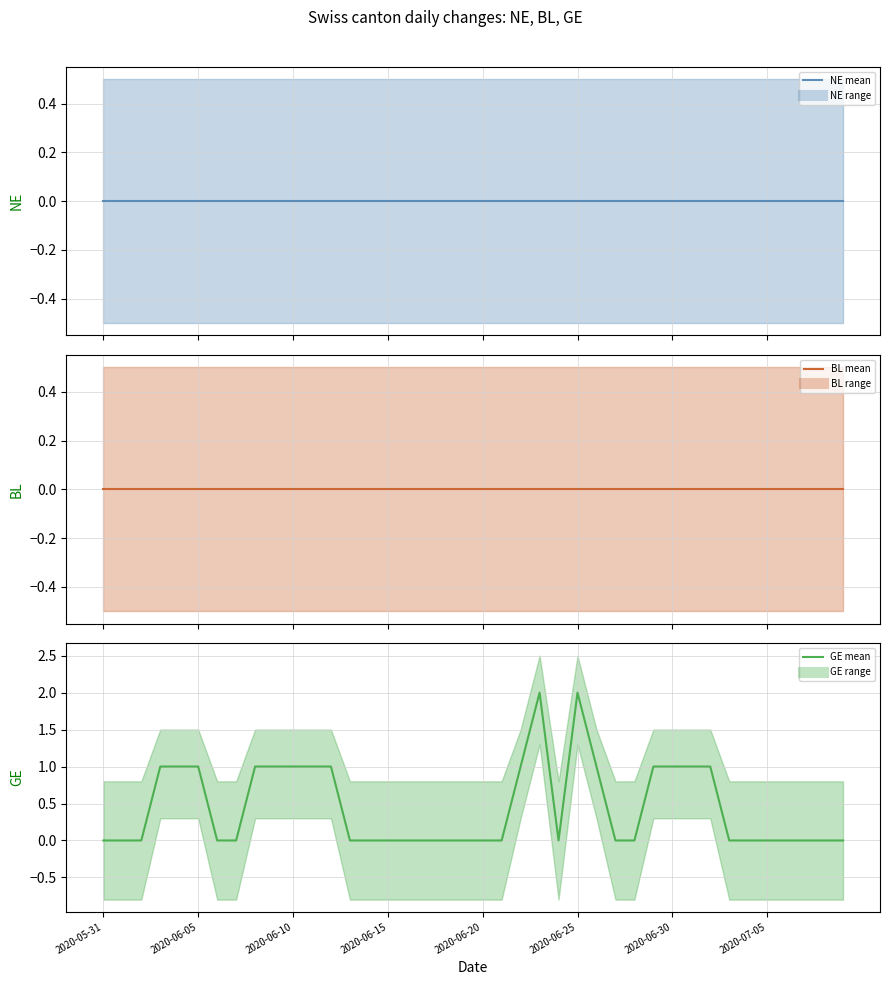

True or false: NE mean has more than 1 interior local peaks.

False